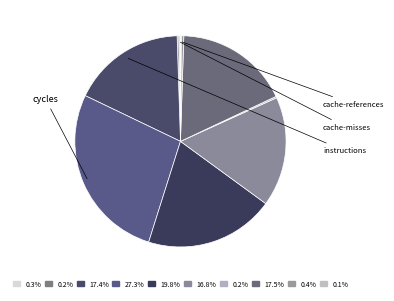

To the nearest percent, what is the difference between the largest and smallest slice percentages?

27%